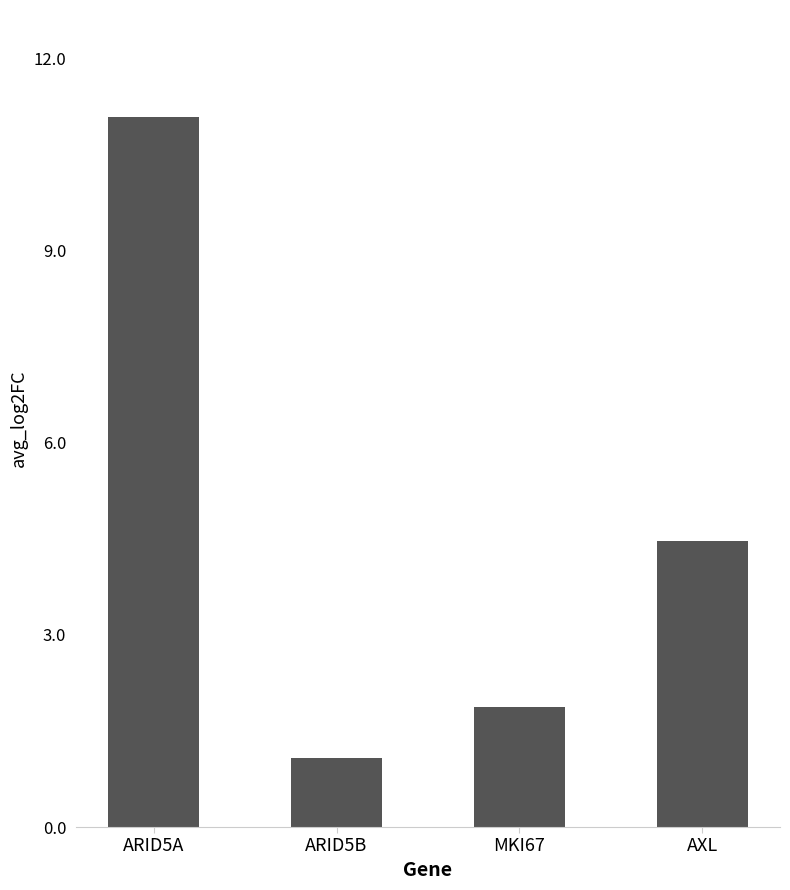

Between AXL and MKI67, which is larger?

AXL